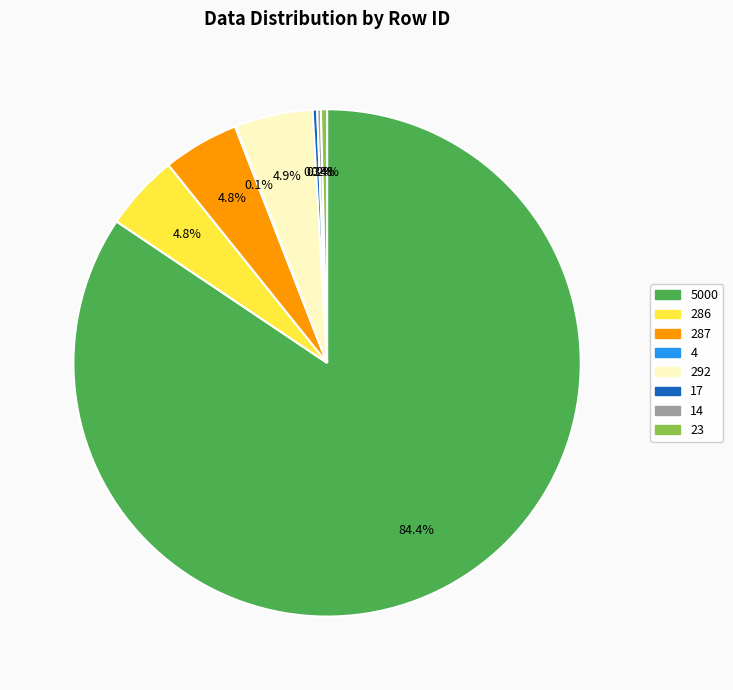

What percentage do 286 and 17 together represent?

5.1%